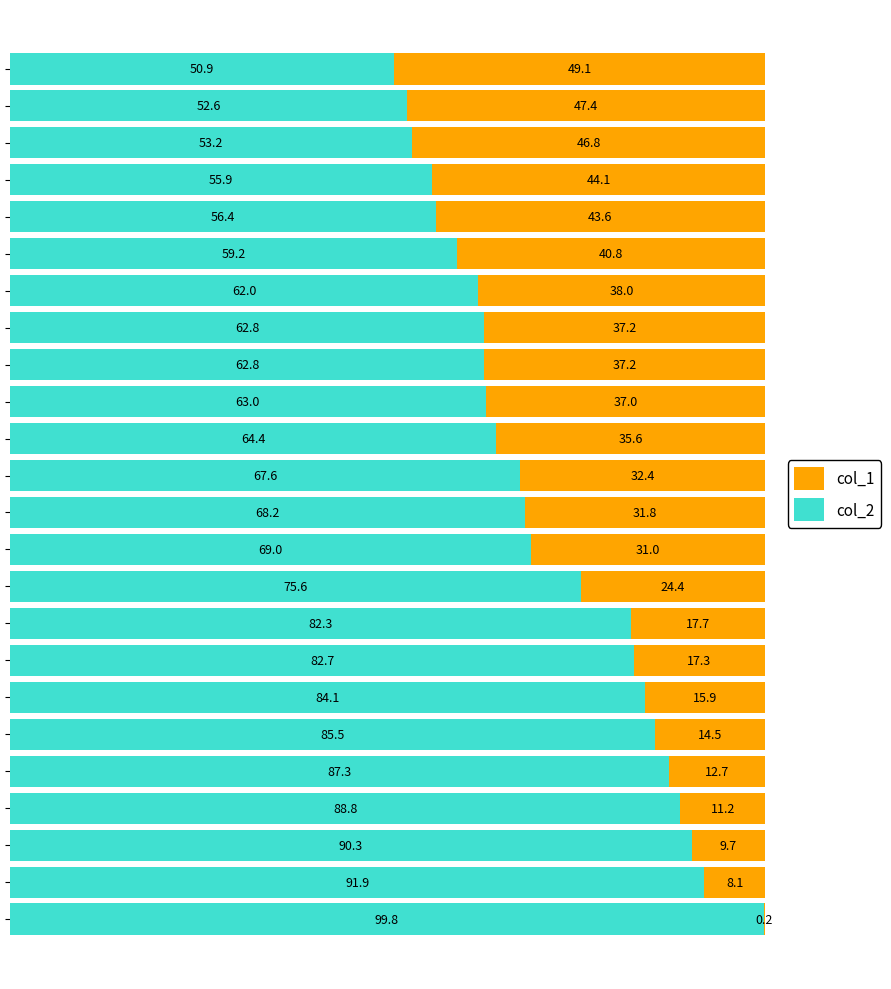

What is the sum of all col_2 values?

1716.3